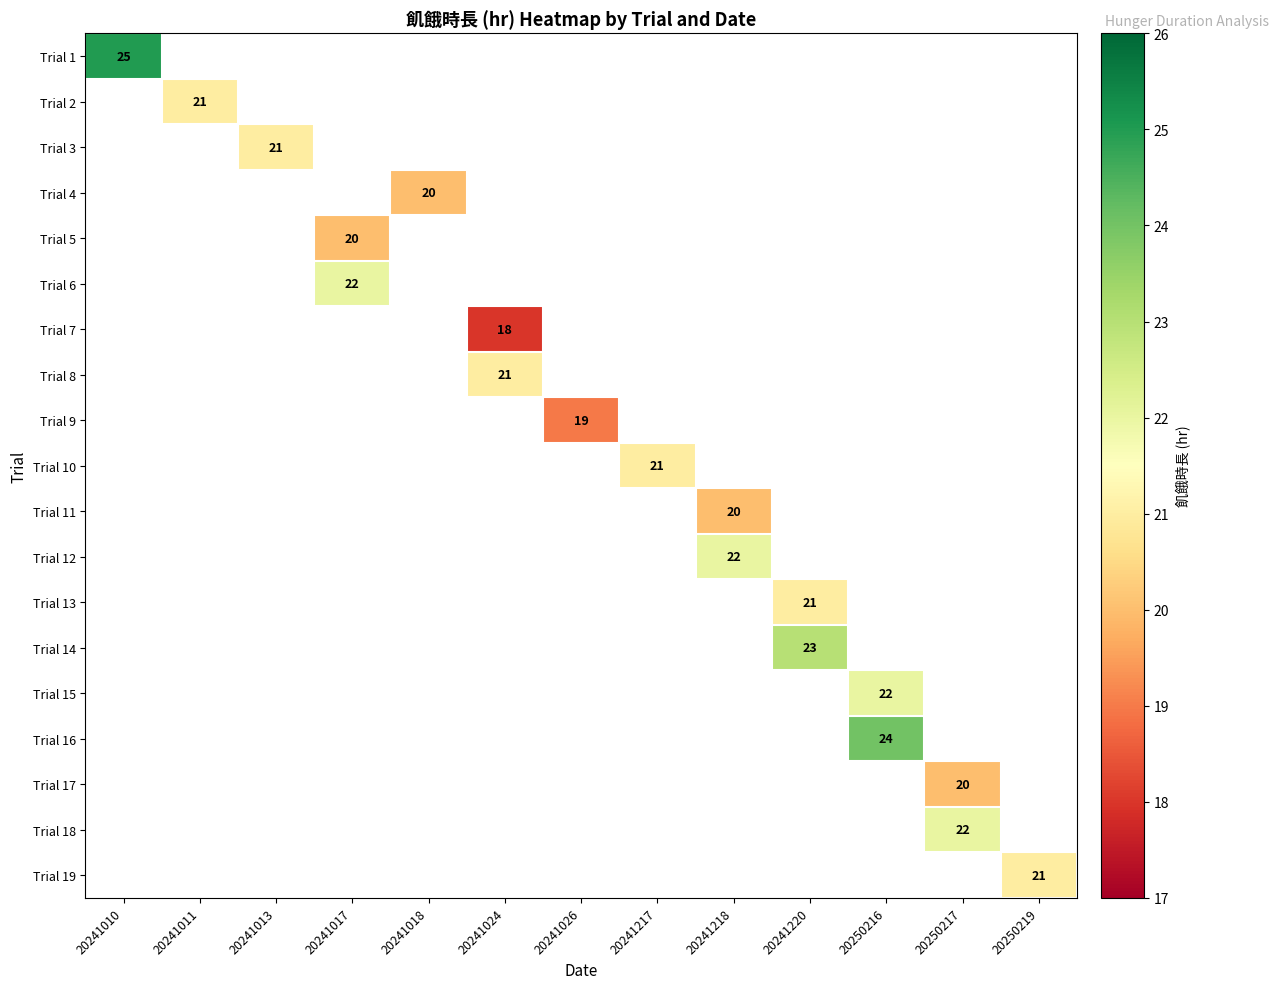

Between 20250219 and 20241013, which is larger?

20241013